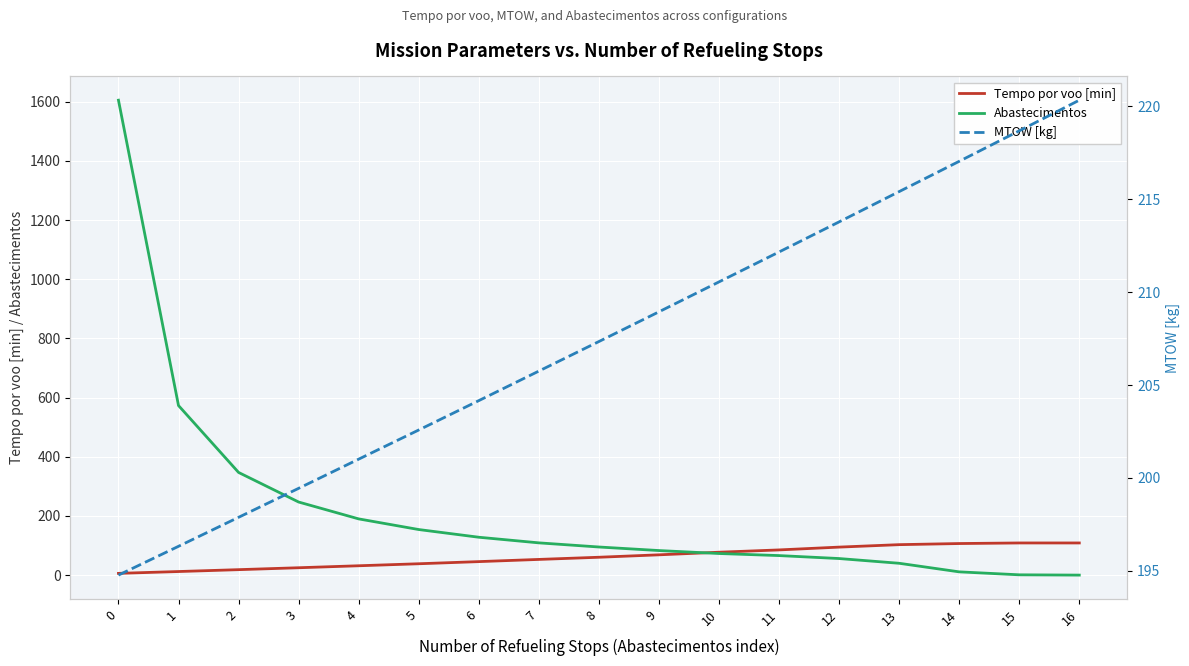

Reading left to right, transcribe all the data shown in this chart.

Tempo por voo [min]: 0=5.9	1=12.1	2=18.4	3=24.9	4=31.6	5=38.4	6=45.6	7=53.0	8=60.4	9=68.6	10=77.4	11=85.1	12=94.6	13=102.9	14=106.7	15=108.7	16=108.7
Abastecimentos: 0=1605.0	1=573.0	2=347.0	3=247.0	4=190.0	5=154.0	6=128.0	7=109.0	8=95.0	9=83.0	10=73.0	11=66.0	12=56.0	13=40.0	14=11.0	15=1.0	16=0.0
MTOW [kg]: 0=194.8	1=196.3	2=197.9	3=199.4	4=201.0	5=202.6	6=204.2	7=205.8	8=207.3	9=208.9	10=210.6	11=212.2	12=213.8	13=215.4	14=217.0	15=218.7	16=220.3